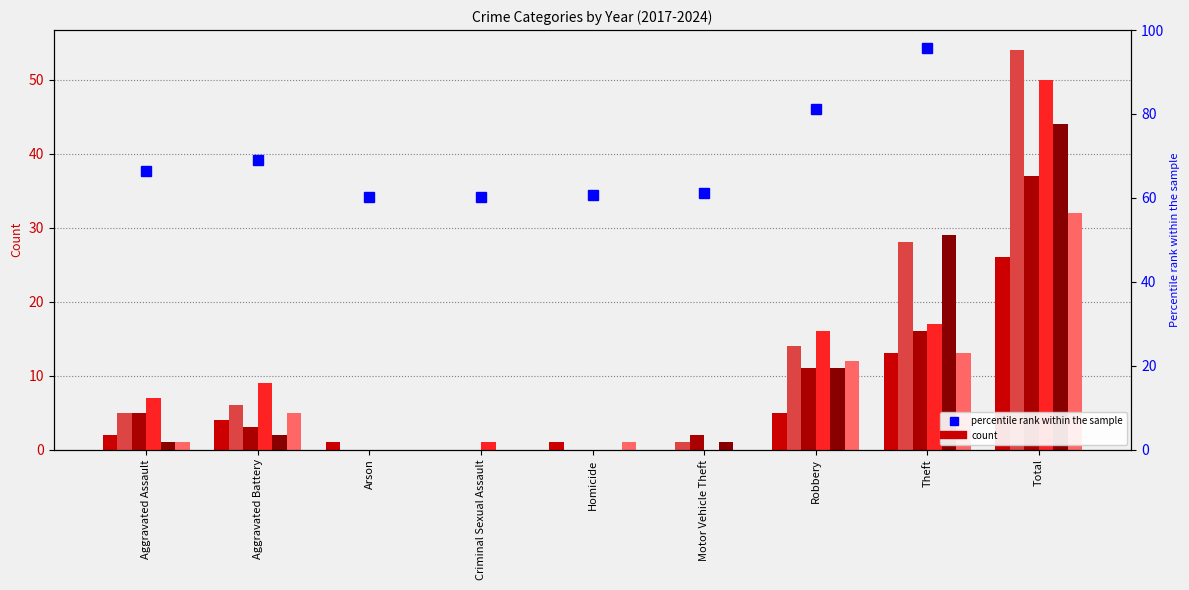

What position from the left is Theft?

8